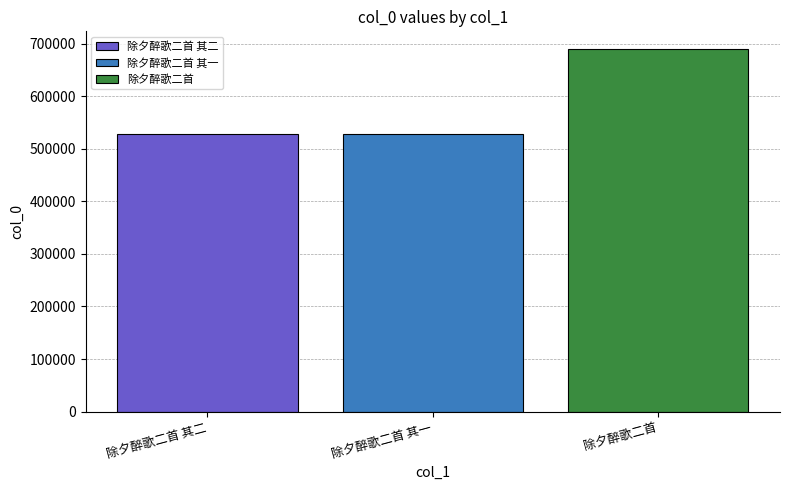

List the labels in order of 除夕醉歌二首 其一 value, largest first.

除夕醉歌二首 其一